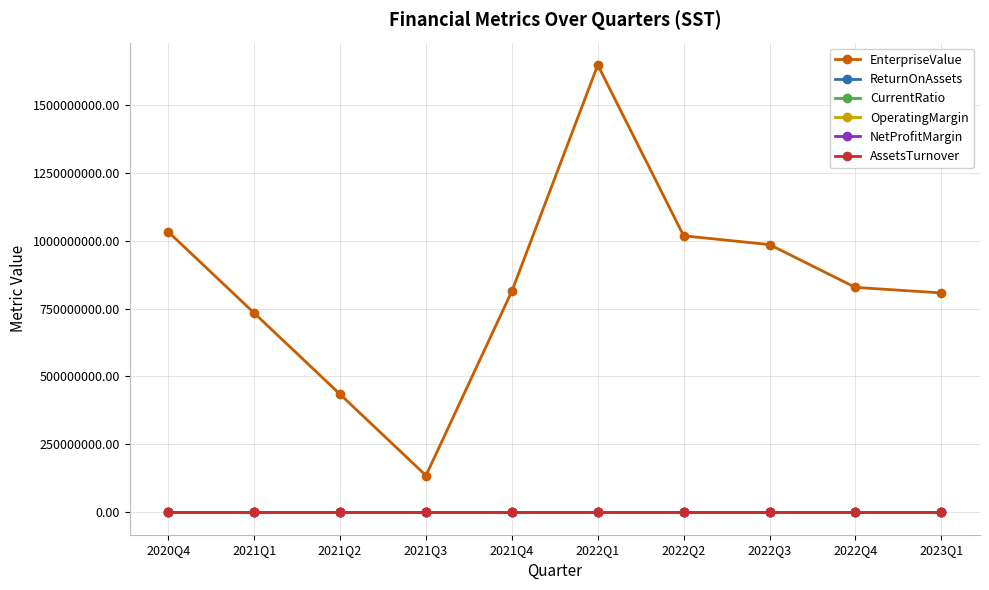

How many distinct data groups are displayed?

6